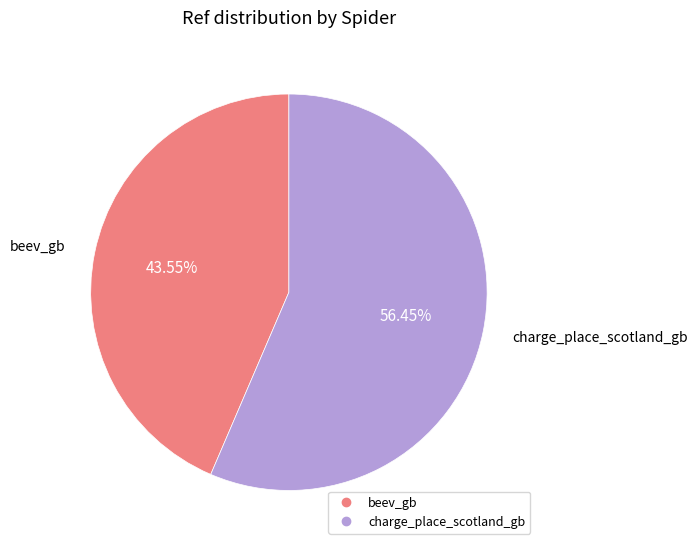

How much of the chart is everything except charge_place_scotland_gb?

43.5%